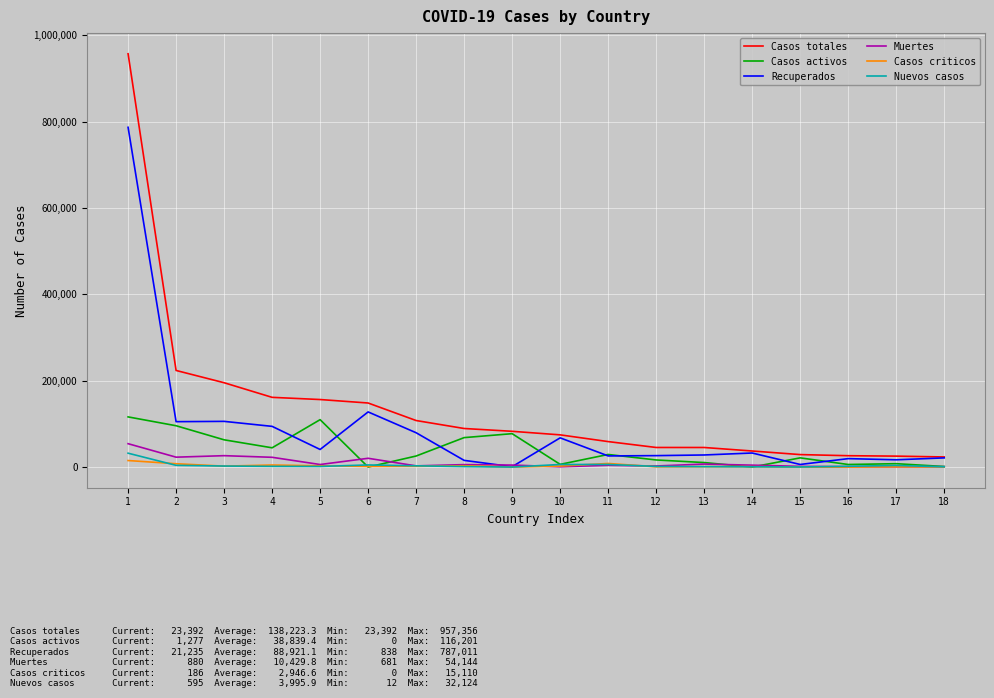

Which series changed the most between 3 and 14?

Casos totales